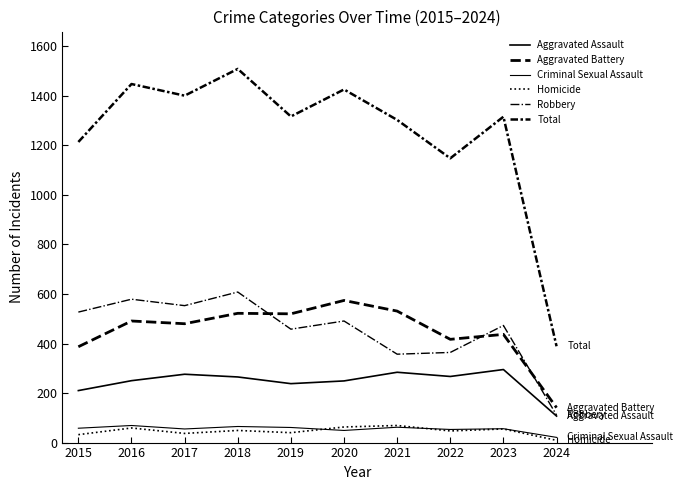

Is this an area chart (filled region under the line)?

No